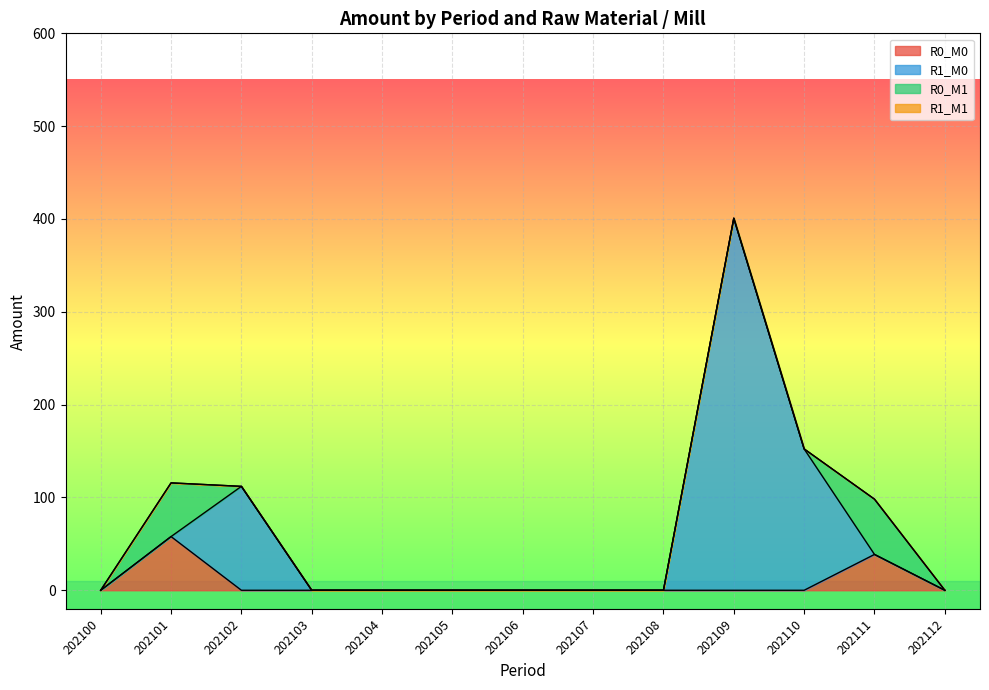

How many data points in R1_M0 are above 0?

5